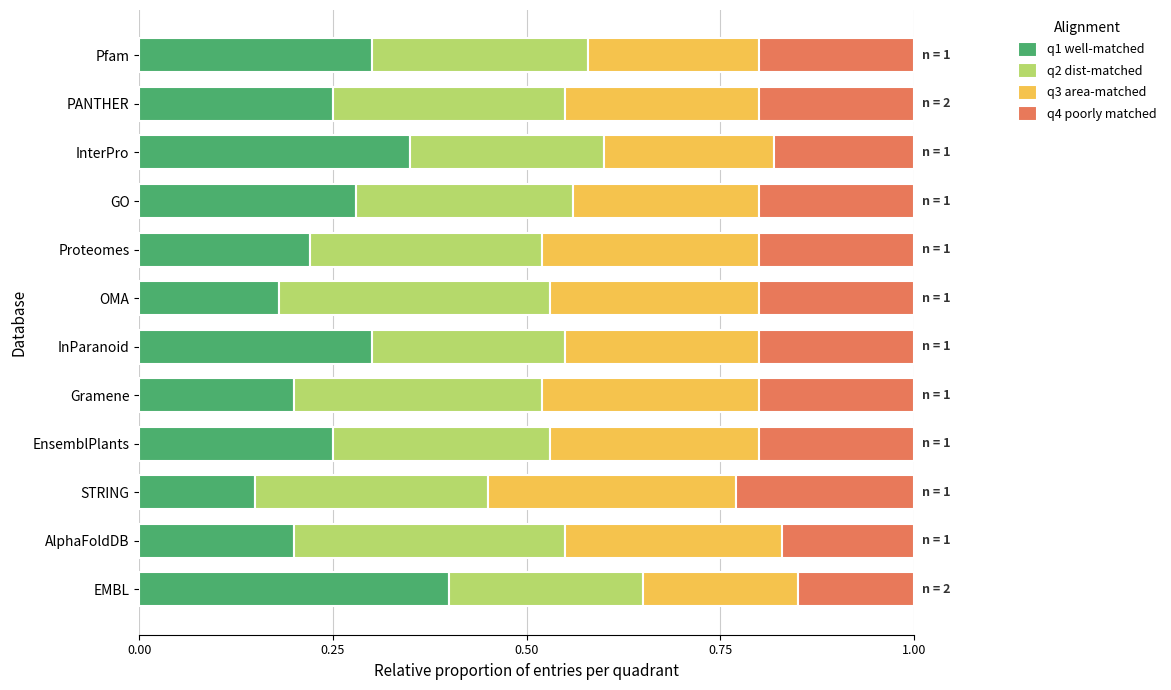

Is it true that q1 well-matched equals 0.2 at Gramene?

True